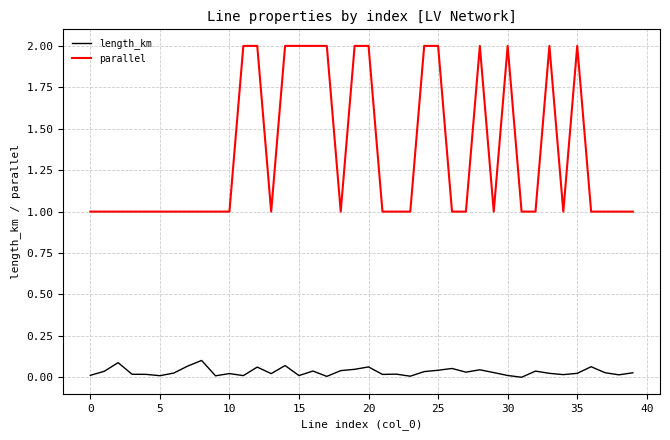

Rank the series by their maximum value, from highest to lowest.

parallel, length_km